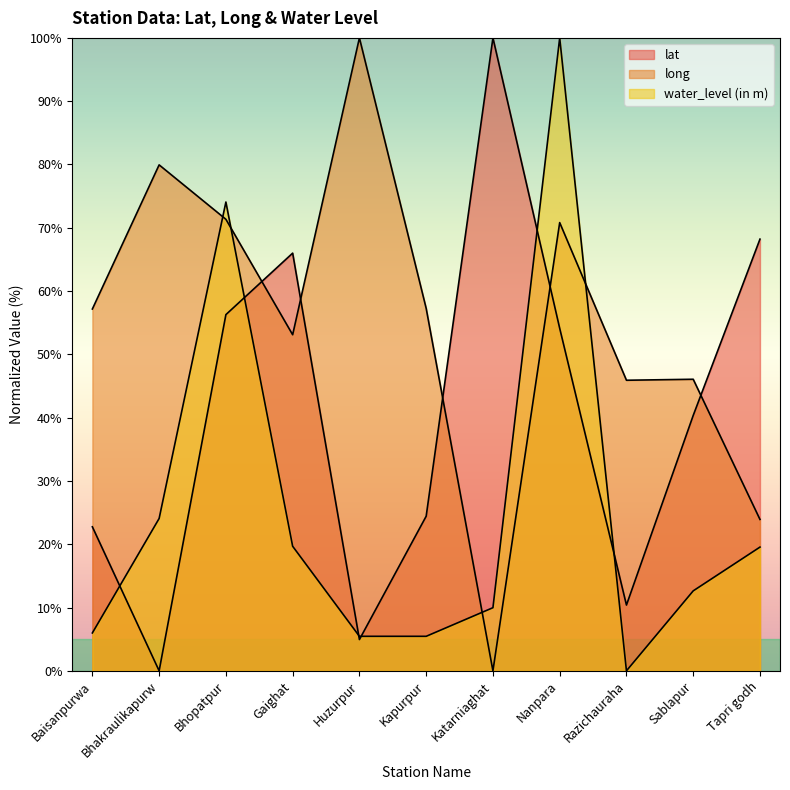

What is the maximum value for water_level (in m)?

100.0